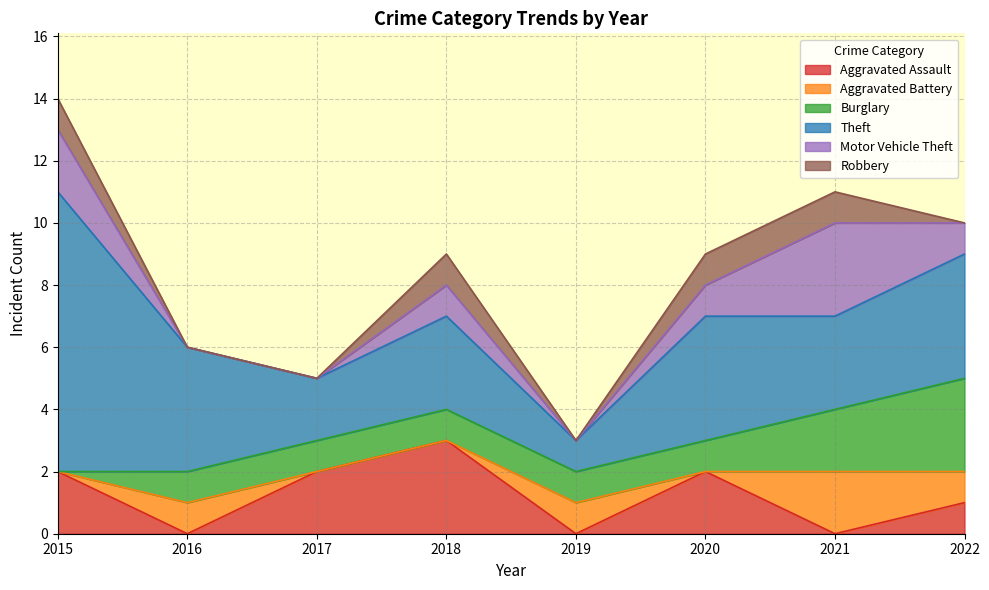

Which series has the largest total across all categories?

Theft